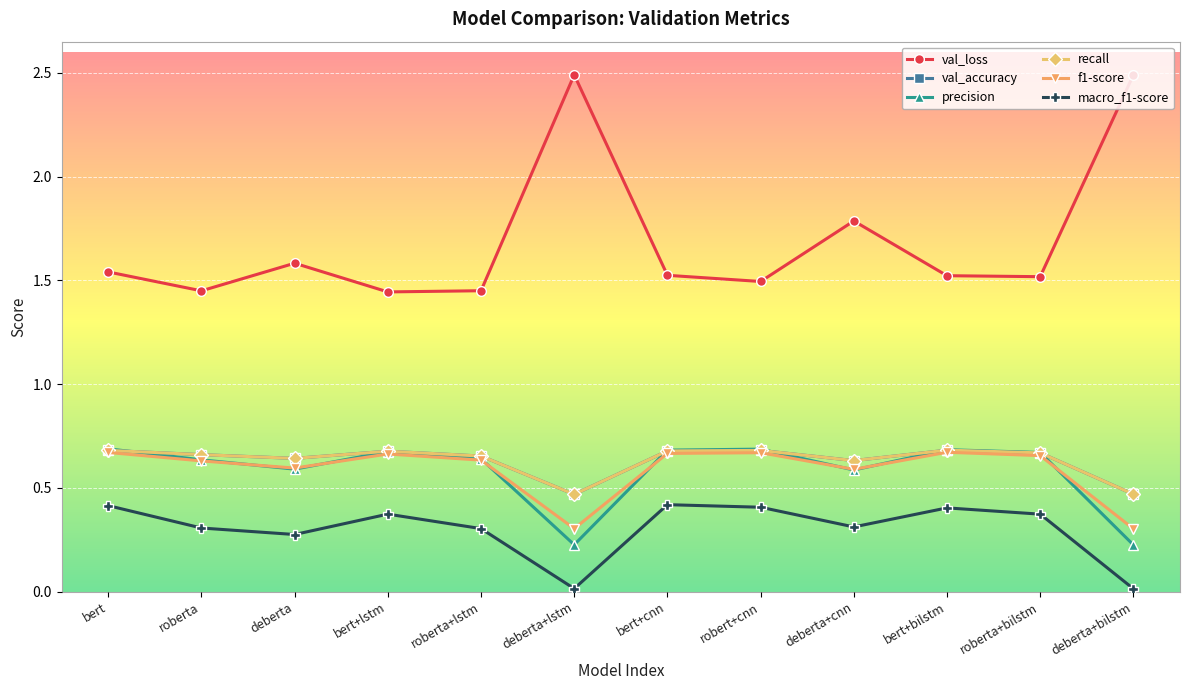

True or false: macro_f1-score and f1-score intersect in this chart.

False